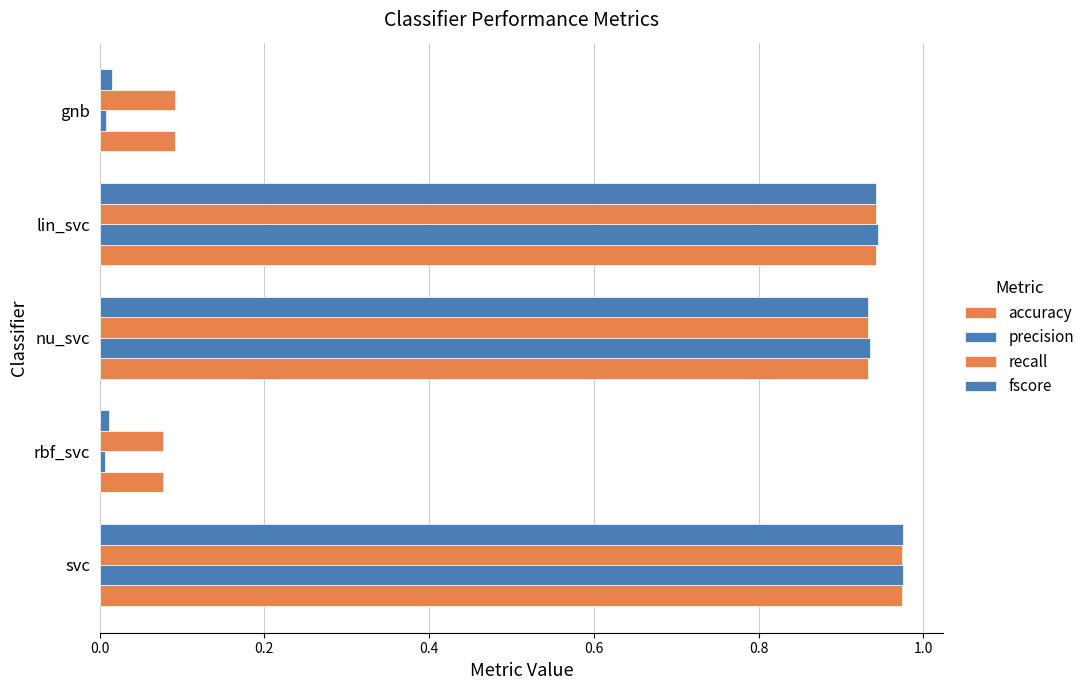

Count the number of categories in the chart.

5